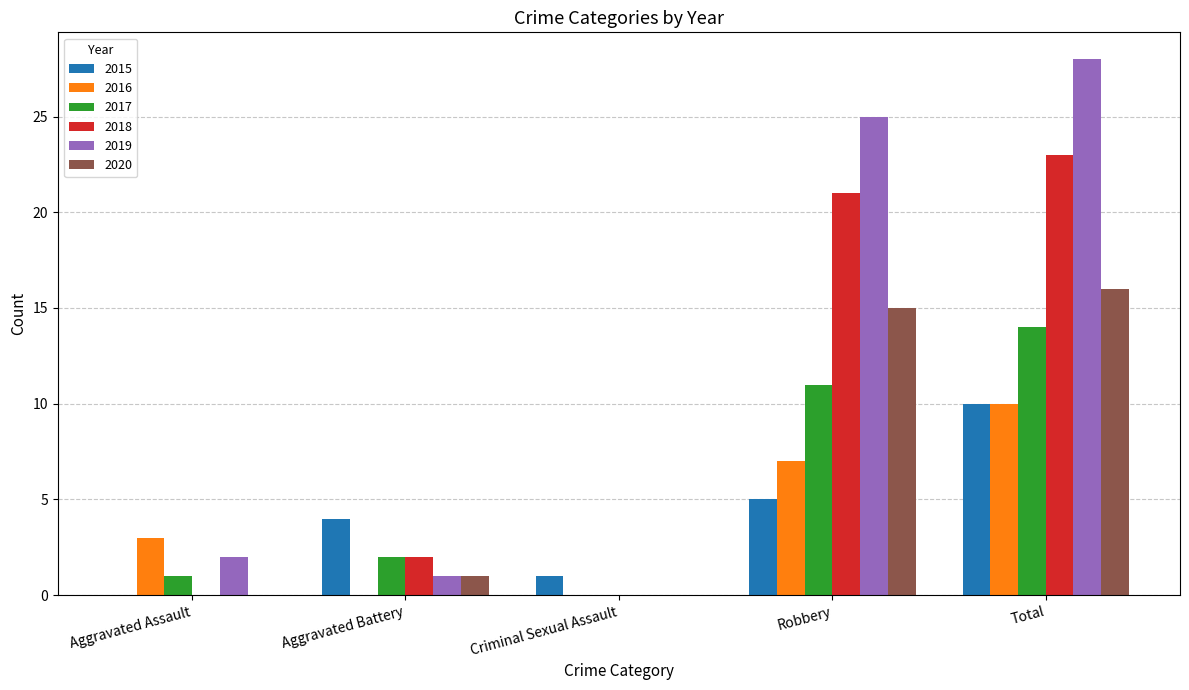

At which category is the sum across all series the highest?

Total